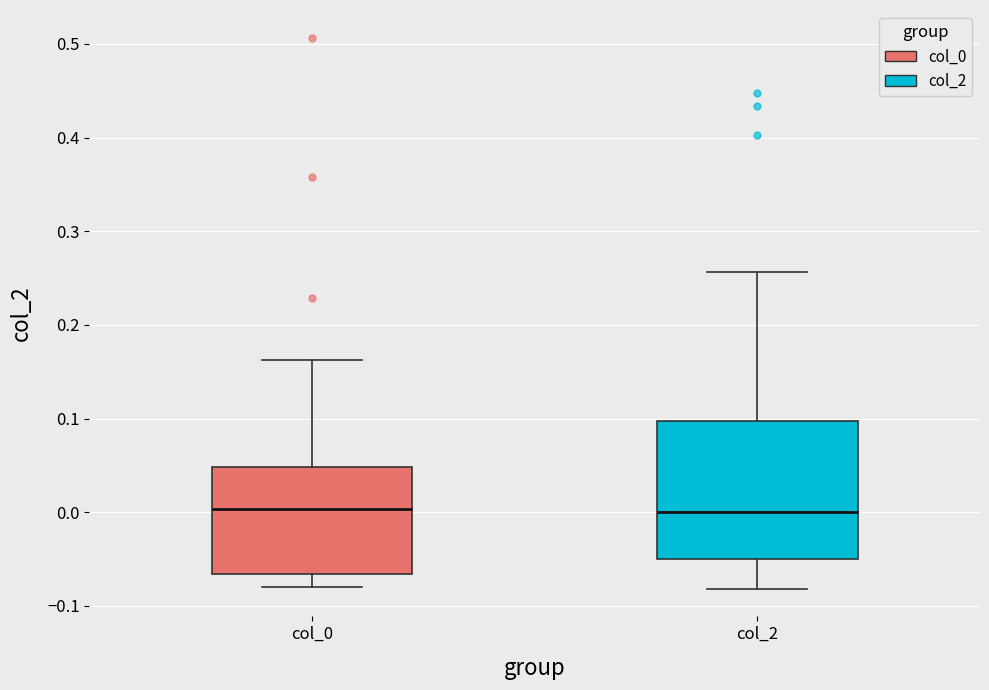

Reading left to right, transcribe this box plot: for each box, give where its median line is, the range the box spans, and where its two whiskers end, as read against the y-axis. The values are not printed on the chart, so give them approximately, as read against the axis.

col_0: median 0.00, box -0.07 to 0.05, whiskers -0.08 to 0.16
col_2: median 0.00, box -0.05 to 0.10, whiskers -0.08 to 0.26